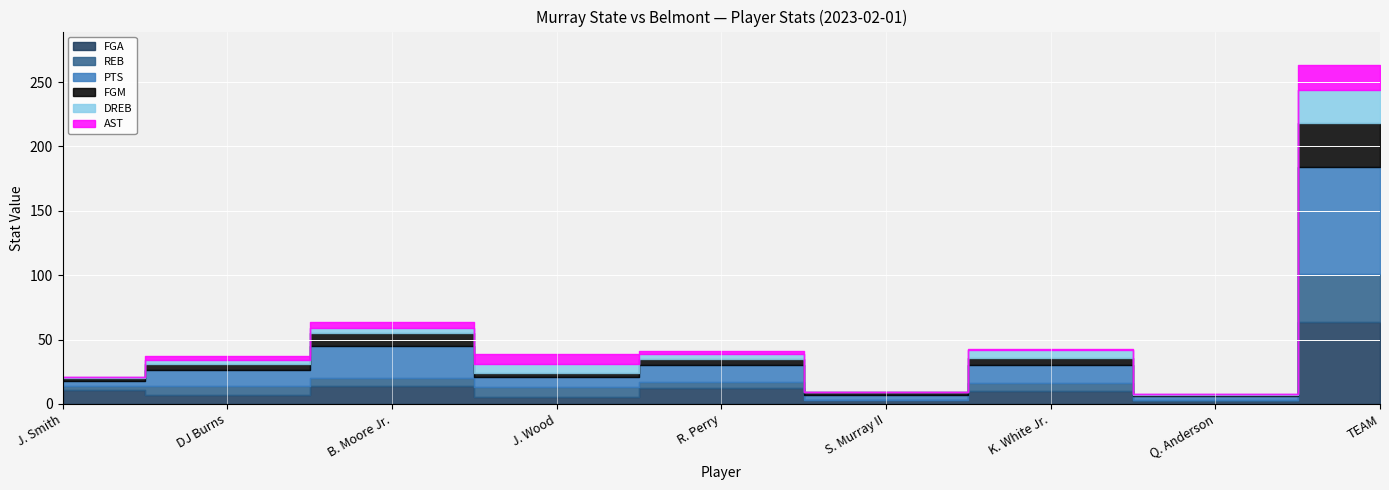

List the series in order of their peak value, lowest first.

AST, DREB, FGM, REB, FGA, PTS